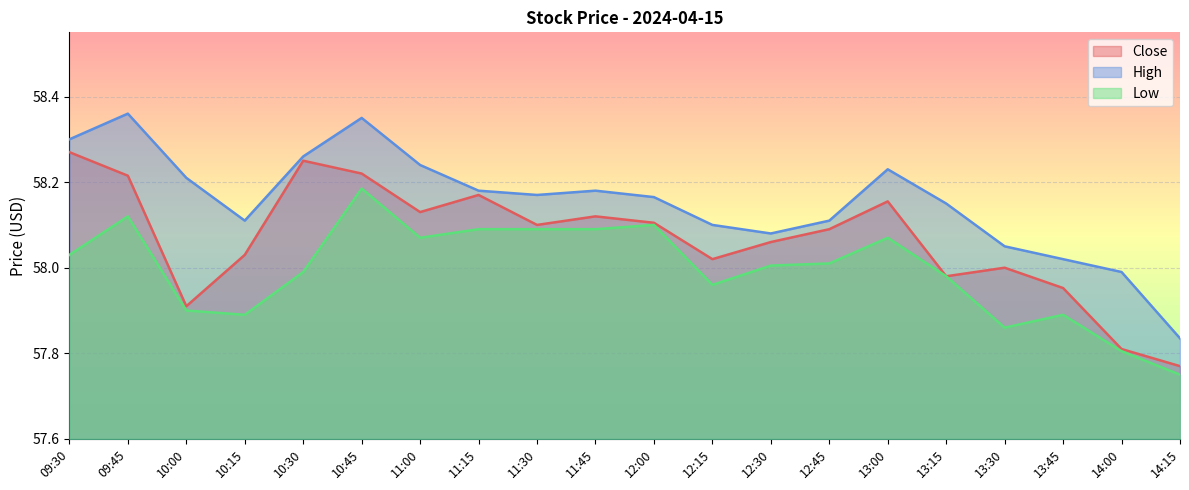

What is the difference between the maximum and minimum values in the Low series?

0.4